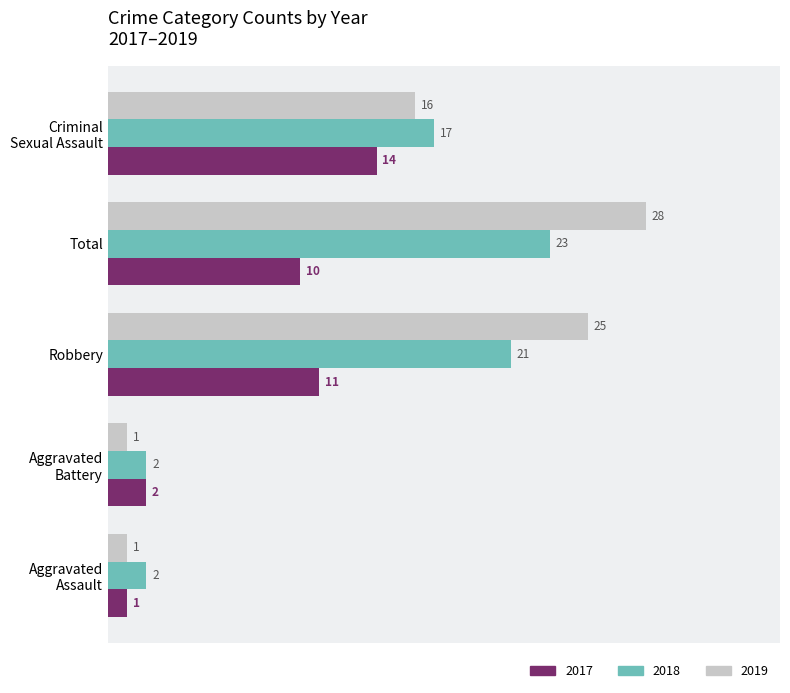

Rank the series by their maximum value, from highest to lowest.

2019, 2018, 2017